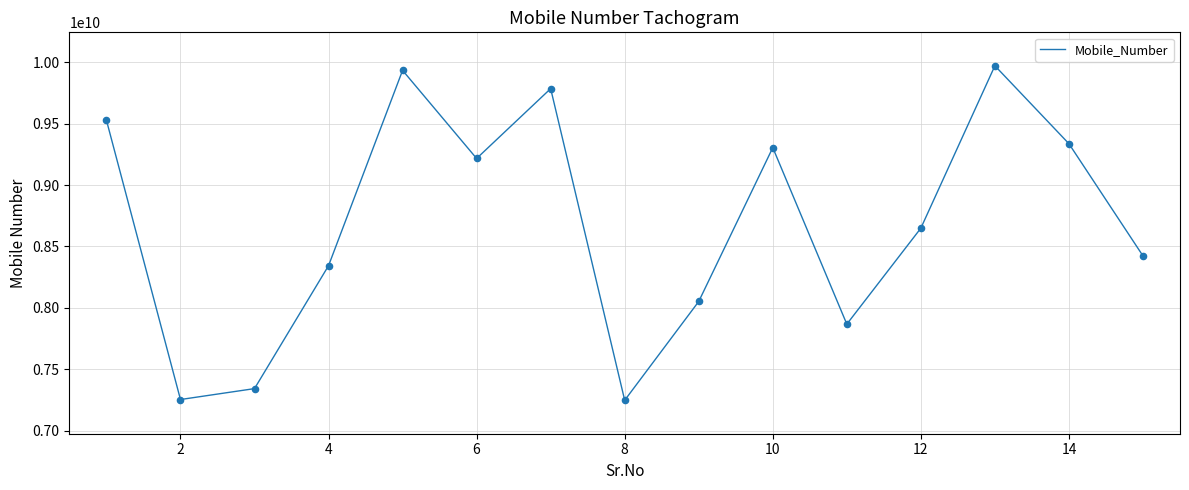

What is the greatest value displayed?

9970127363